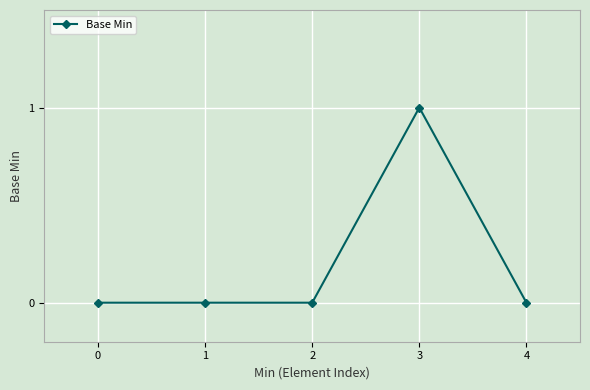

True or false: there are more than 2 points higher than both neighbors.

False